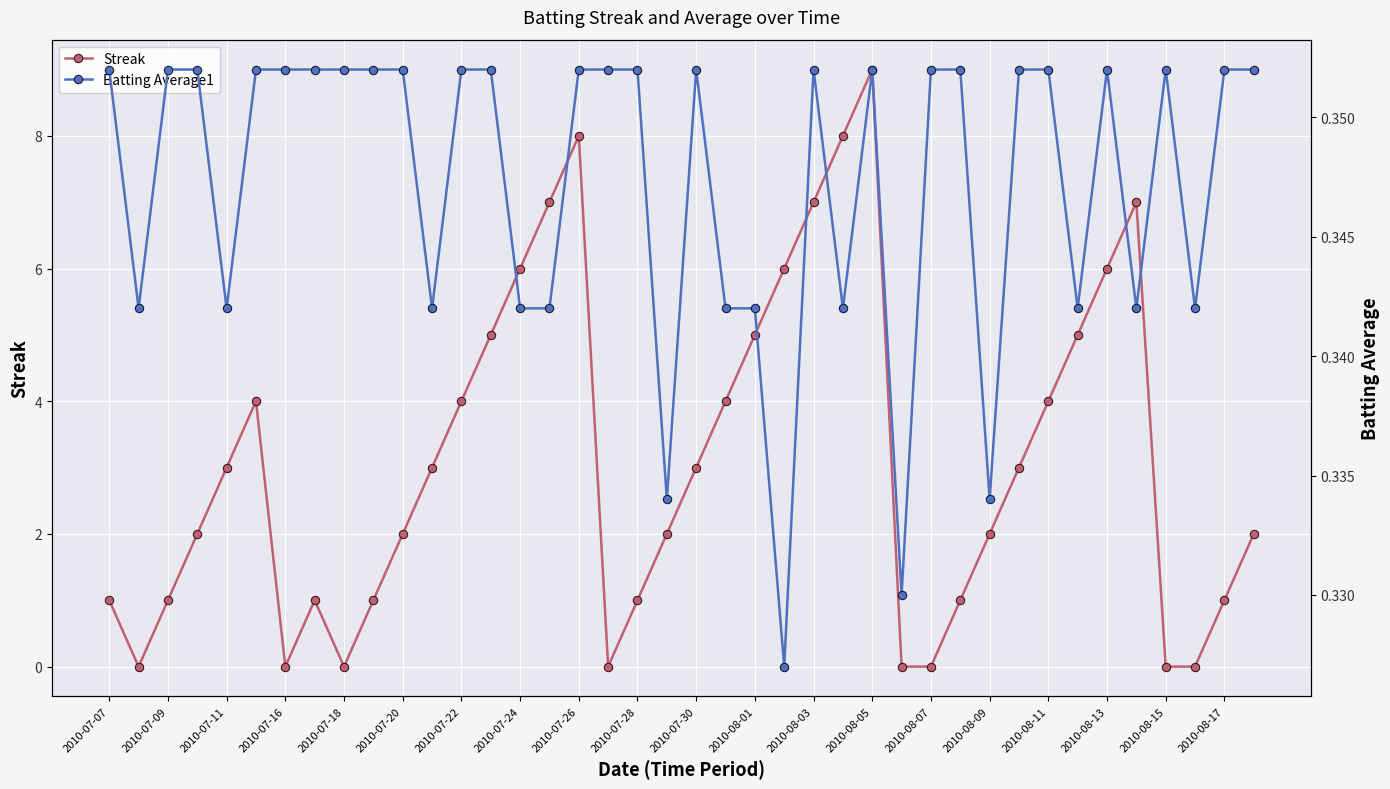

True or false: Streak has more than 0 interior local peaks.

True